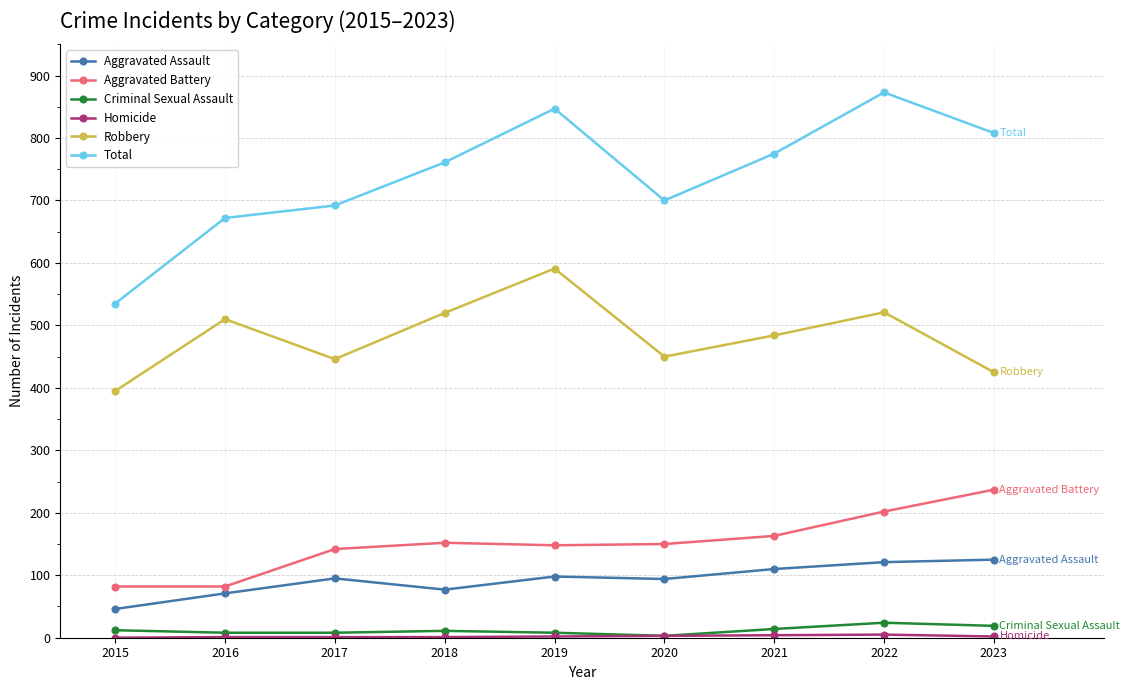

Does the chart display data point markers on the line(s)?

Yes